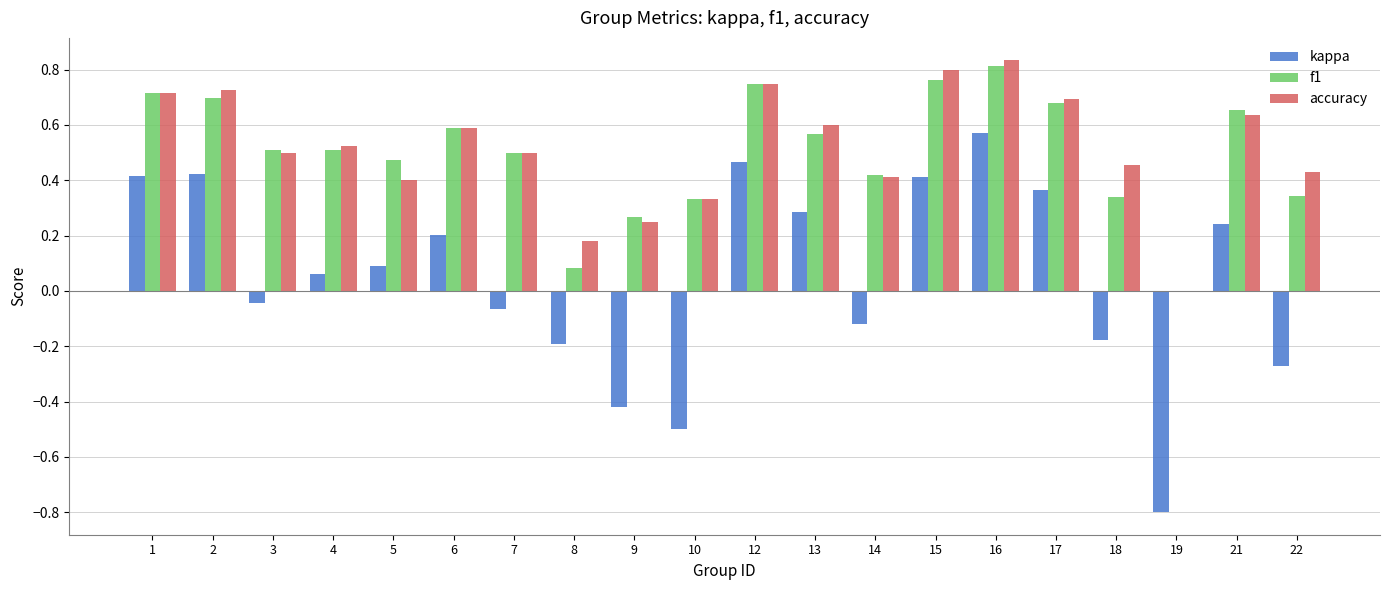

Between 4 and 9, which series saw the biggest shift?

kappa